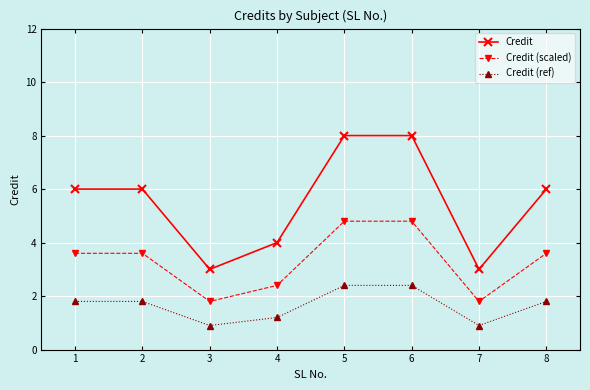

Reading left to right, extract all data points from this chart.

Credit: 1=6.0	2=6.0	3=3.0	4=4.0	5=8.0	6=8.0	7=3.0	8=6.0
Credit (scaled): 1=3.6	2=3.6	3=1.8	4=2.4	5=4.8	6=4.8	7=1.8	8=3.6
Credit (ref): 1=1.8	2=1.8	3=0.9	4=1.2	5=2.4	6=2.4	7=0.9	8=1.8